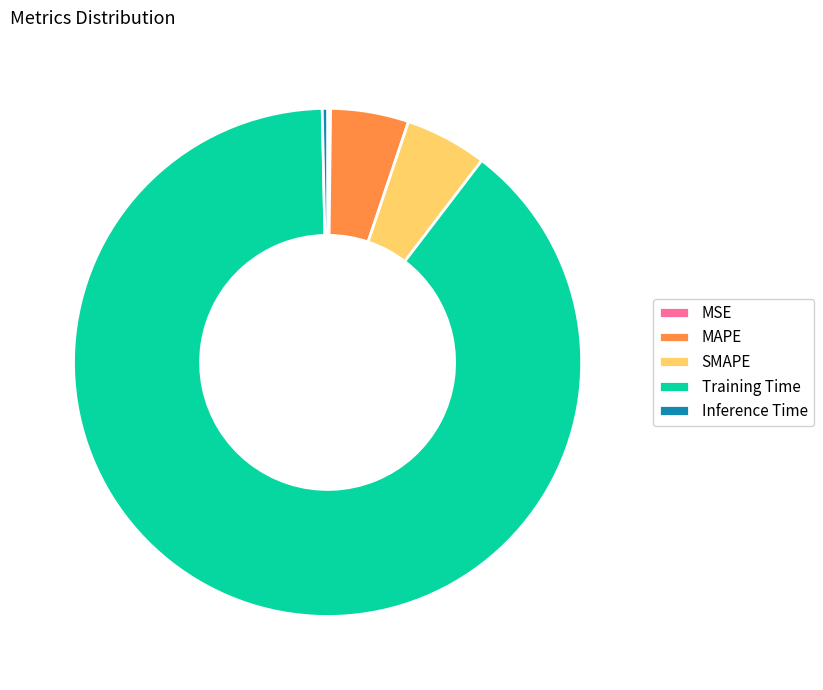

Is the sum of Inference Time and SMAPE greater than half?

No